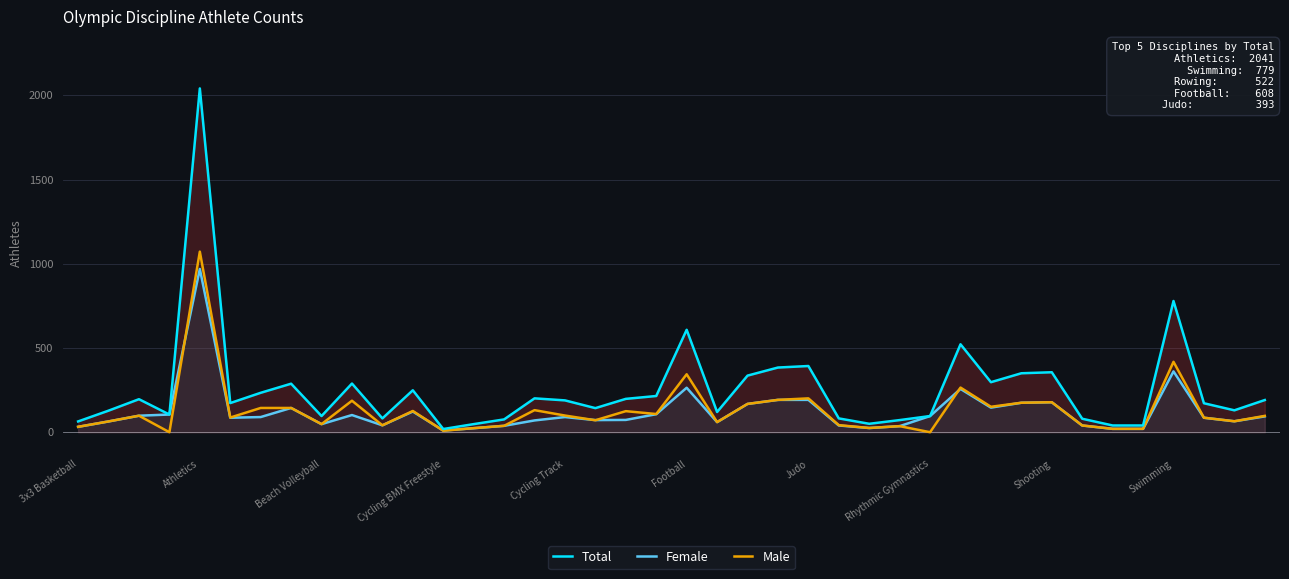

What value does the Female series have at 21, to the nearest 100?

100